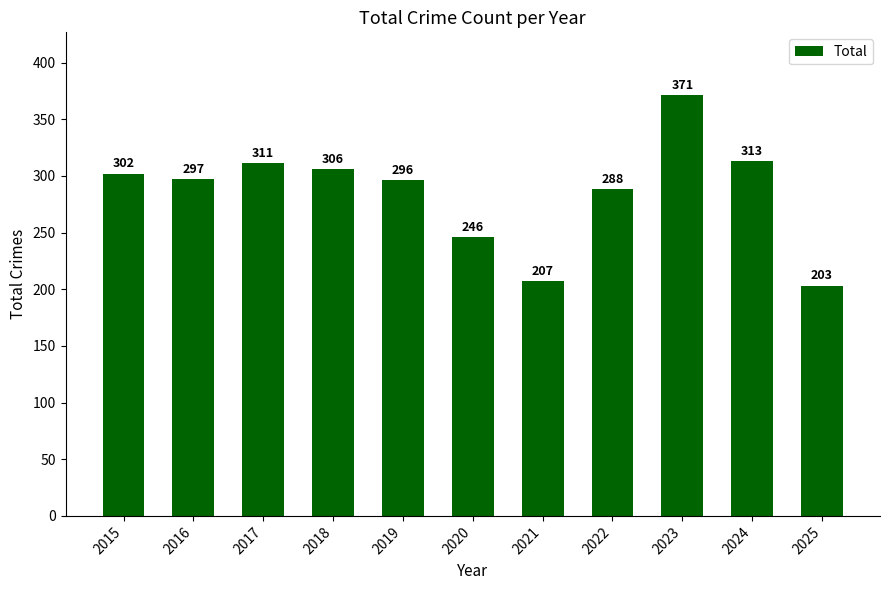

True or false: the data shows 302 at 2015.

True